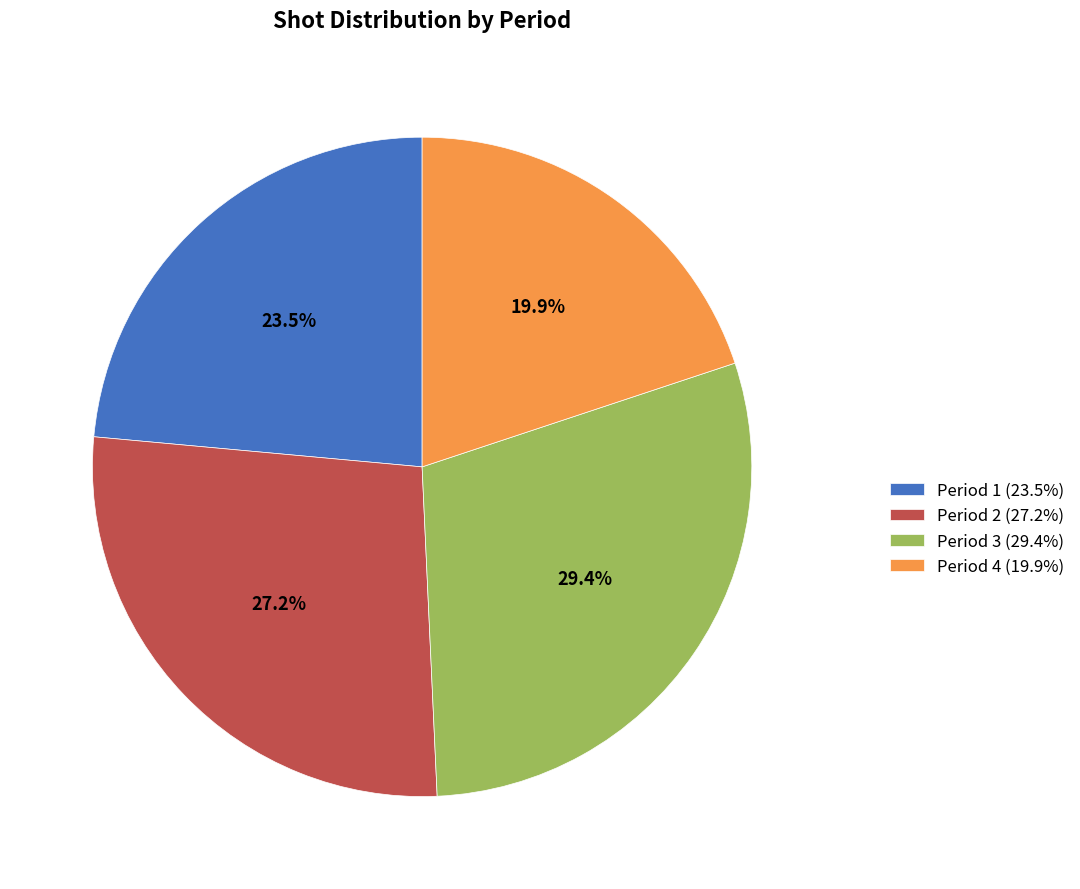

What is the ratio of the value at Period 1 to the value at Period 4?

1.2